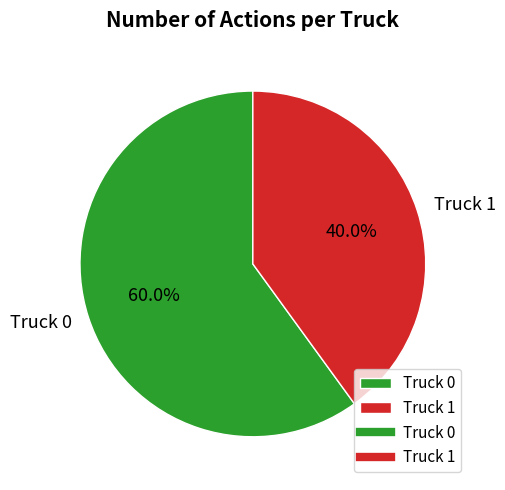

Count the number of slices in the pie.

2